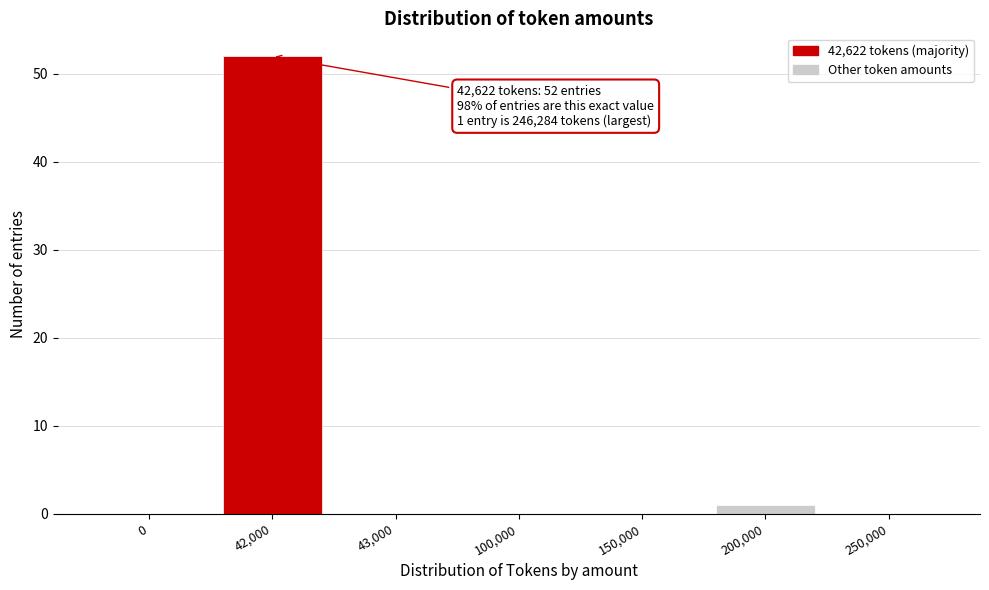

Reading left to right, list all the values displayed in this chart.

0=0	42,000=52	43,000=0	100,000=0	150,000=0	200,000=1	250,000=0